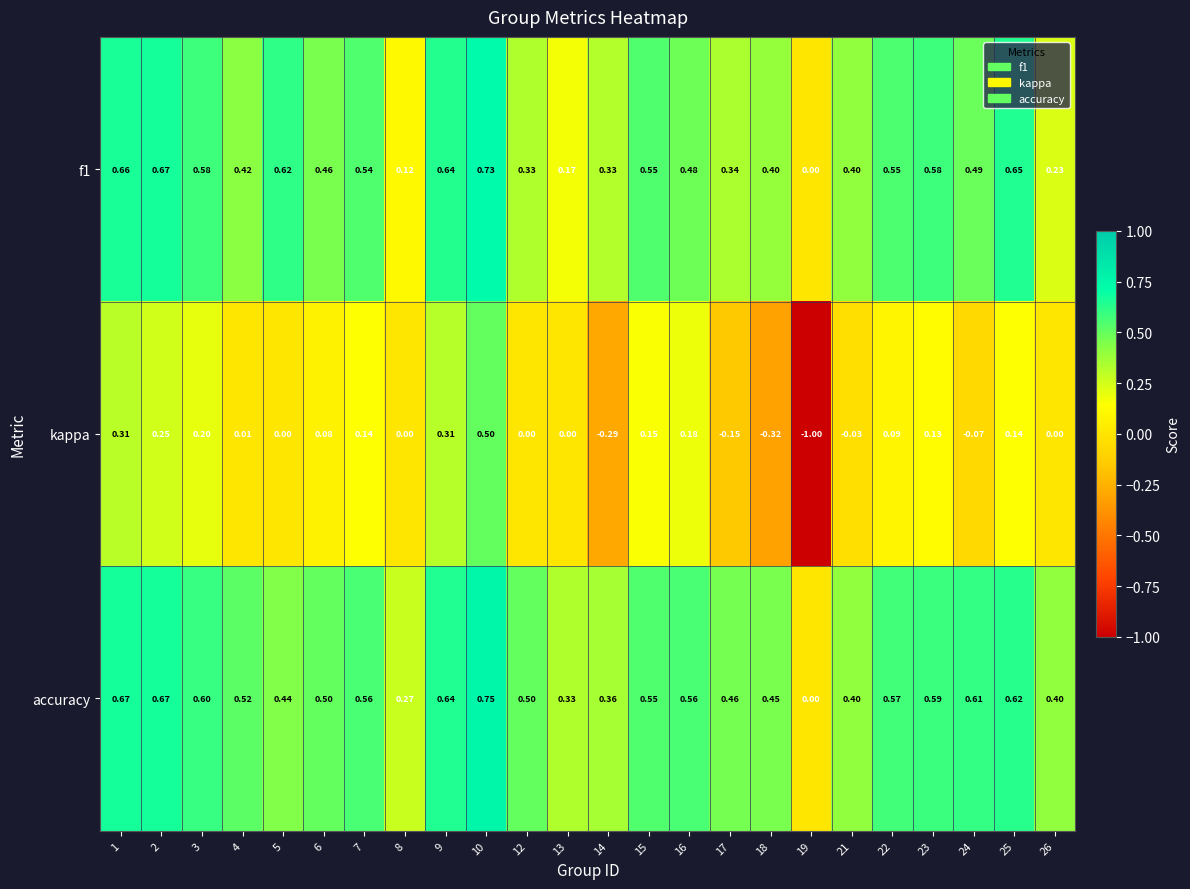

Which series has the widest spread of values?

kappa